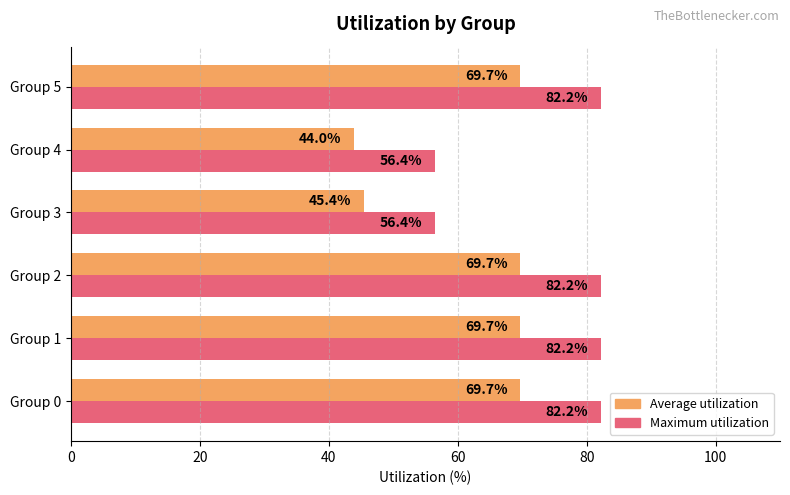

How many categories are shown in the chart?

6